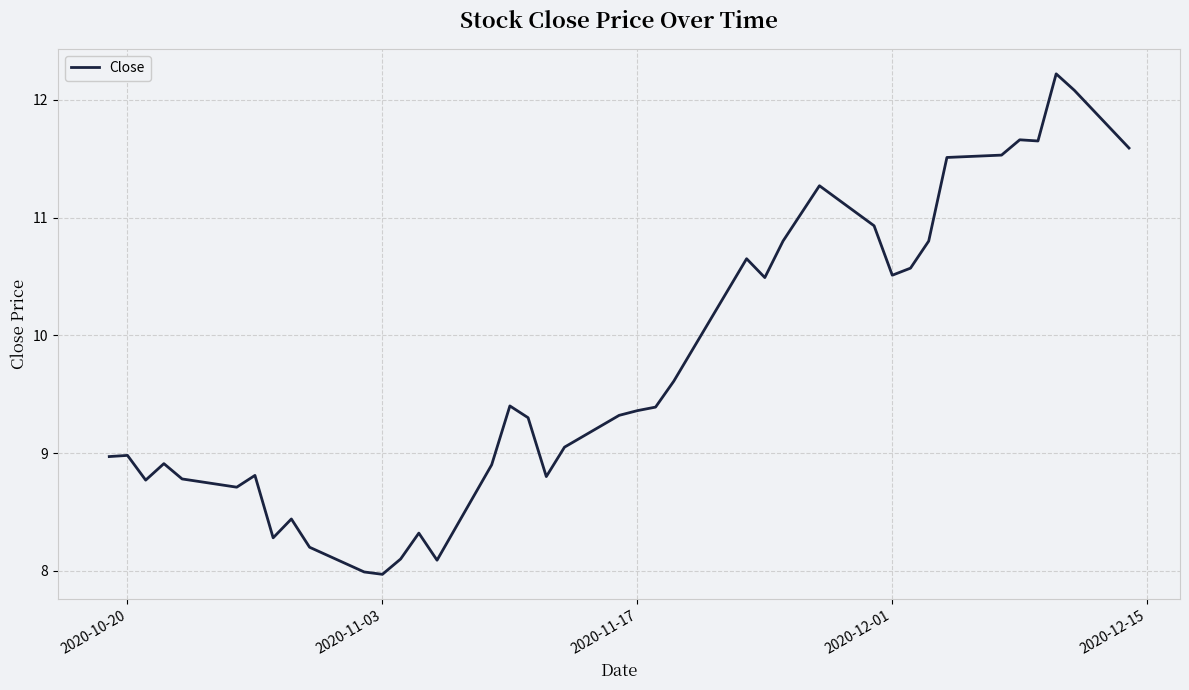

What is the minimum value shown in the chart?

8.0